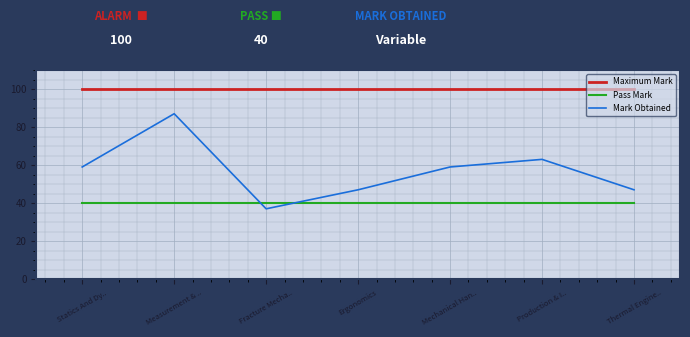

What is the approximate value of Pass Mark at Statics And Dy..?

40